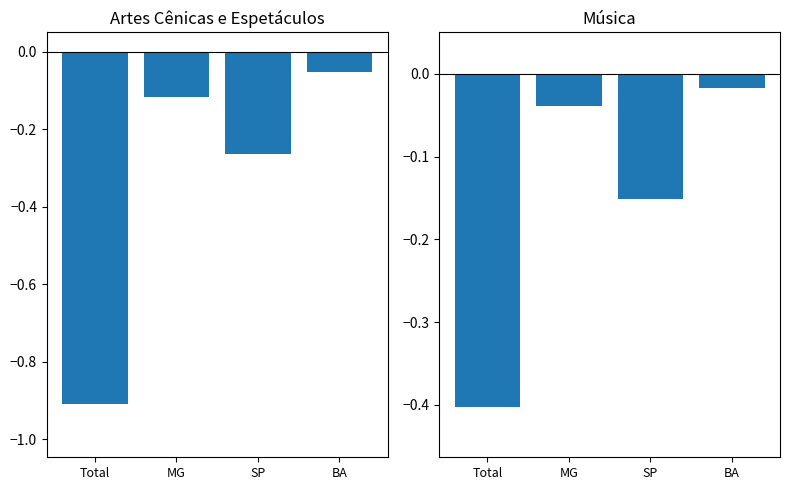

Reading left to right, what are all the values shown in this chart?

Artes Cênicas: Total=-0.9	MG=-0.1	SP=-0.3	BA=-0.1
Música: Total=-0.4	MG=-0.0	SP=-0.2	BA=-0.0